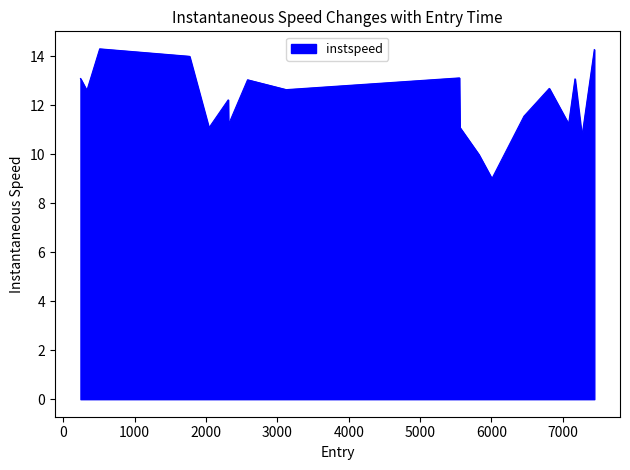

What is the maximum value shown in the chart?

14.3